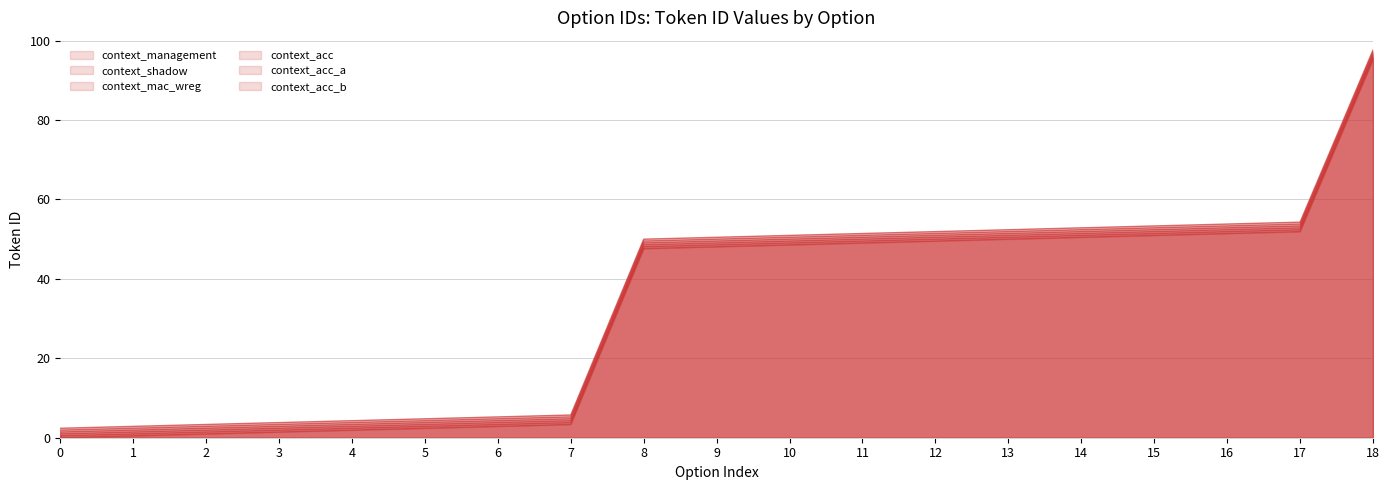

What is the greatest value displayed?

97.6